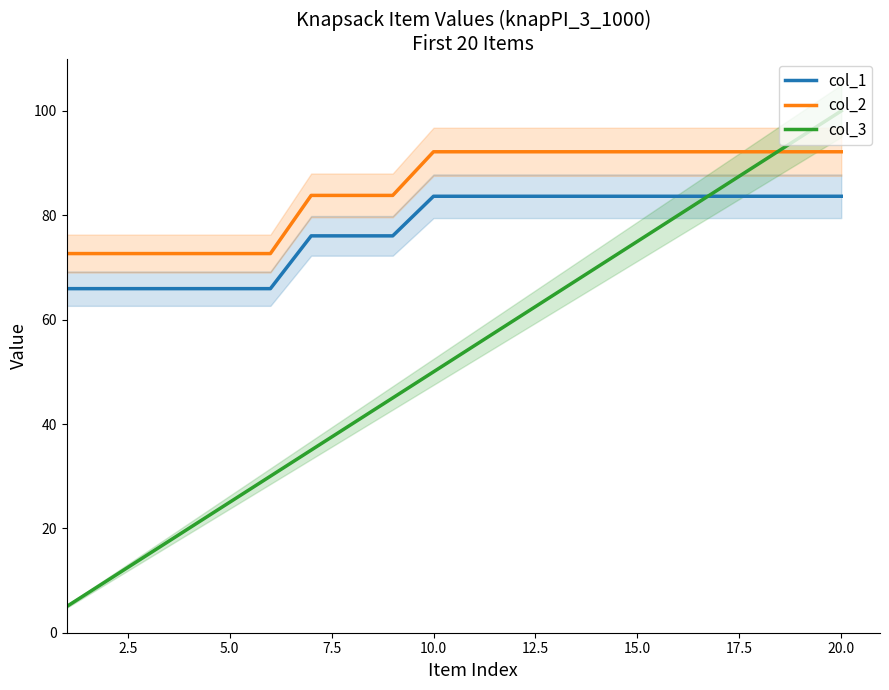

What is the maximum value for col_1?

83.6